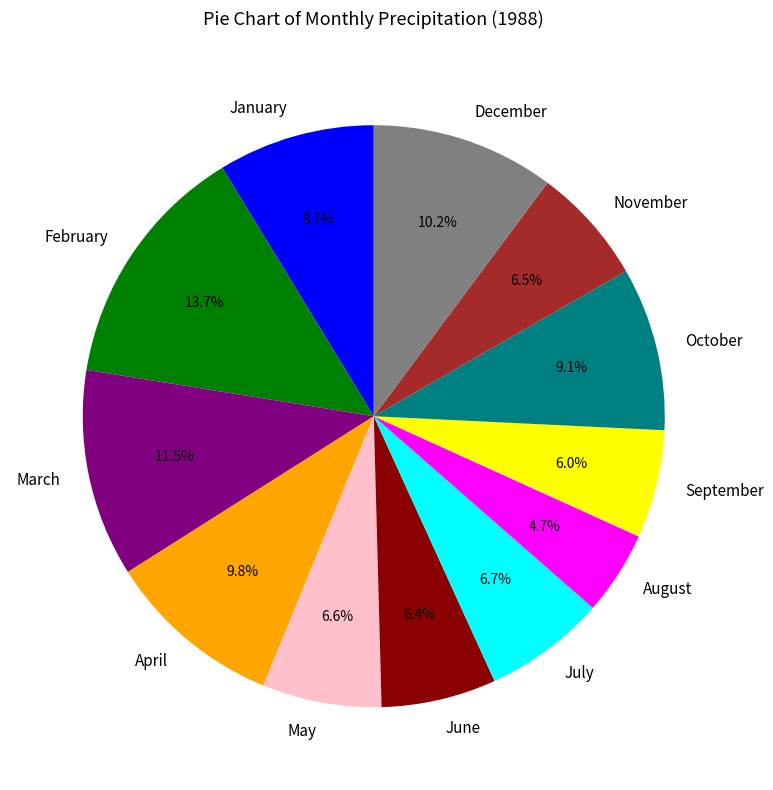

Is there any slice that represents more than half of the pie?

No